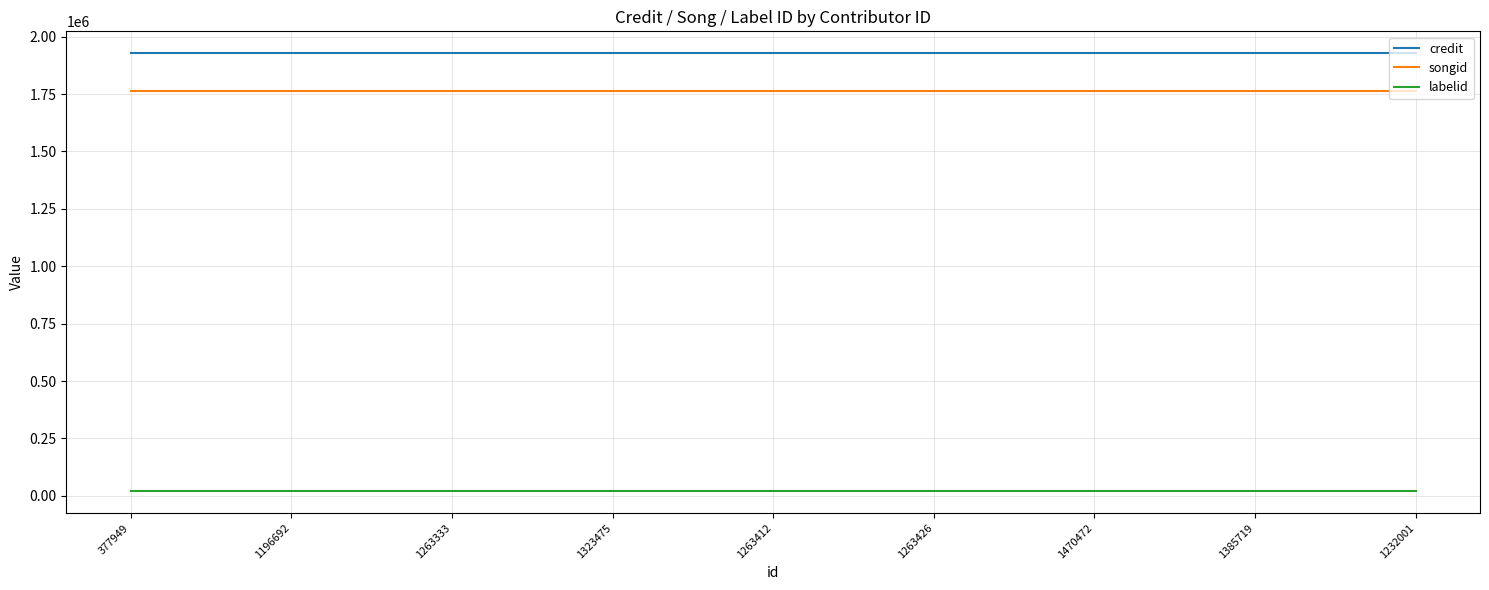

What is the average value of the labelid series?

21198